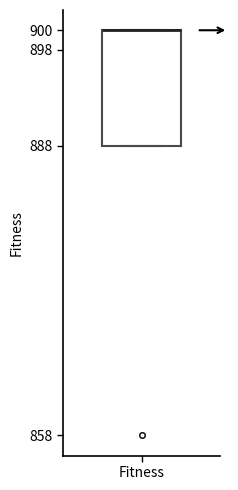

Transcribe this box plot: give where the median line is, the range the box spans, and where the two whiskers end, as read against the y-axis. The values are not printed on the chart, so give them approximately, as read against the axis.

median 900 (drawn on the box's upper edge), box 888 to 900, whiskers 888 to 900